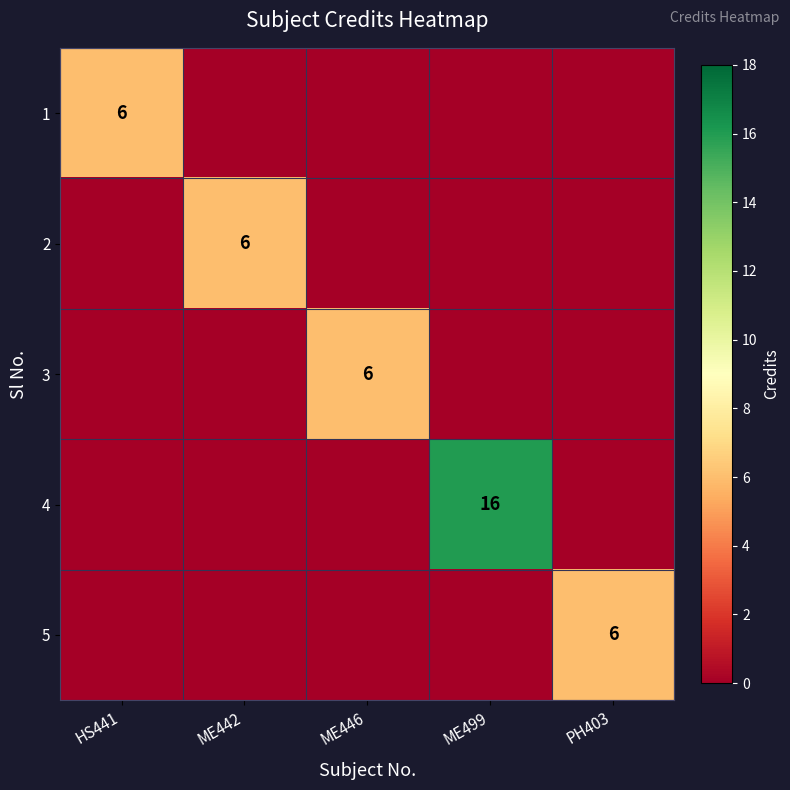

Is it true that 5 equals 6 at PH403?

True